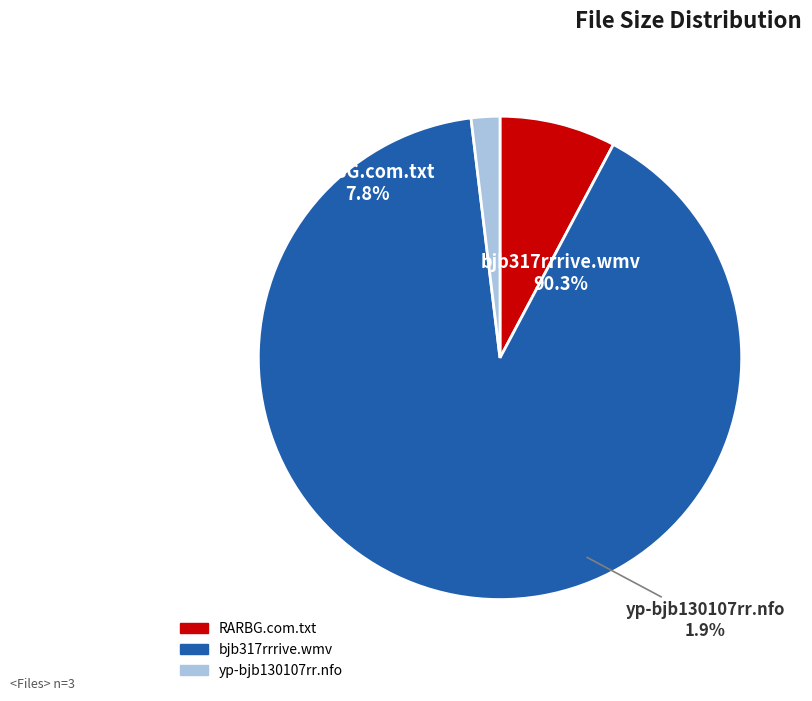

To the nearest percent, what portion does bjb317rrrive.wmv represent?

90%